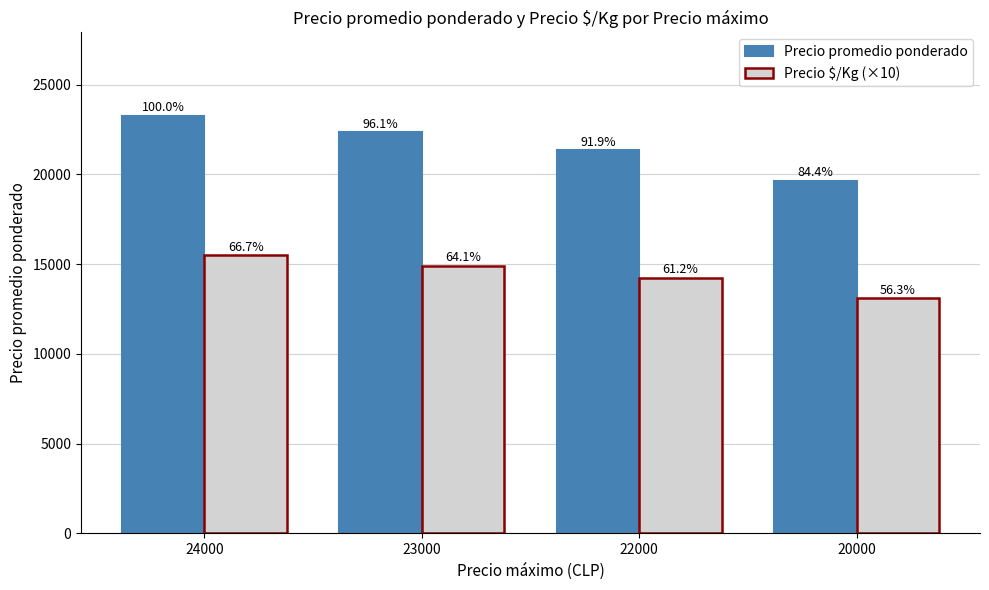

Rank the series by their average value, from lowest to highest.

Precio $/Kg (×10), Precio promedio ponderado